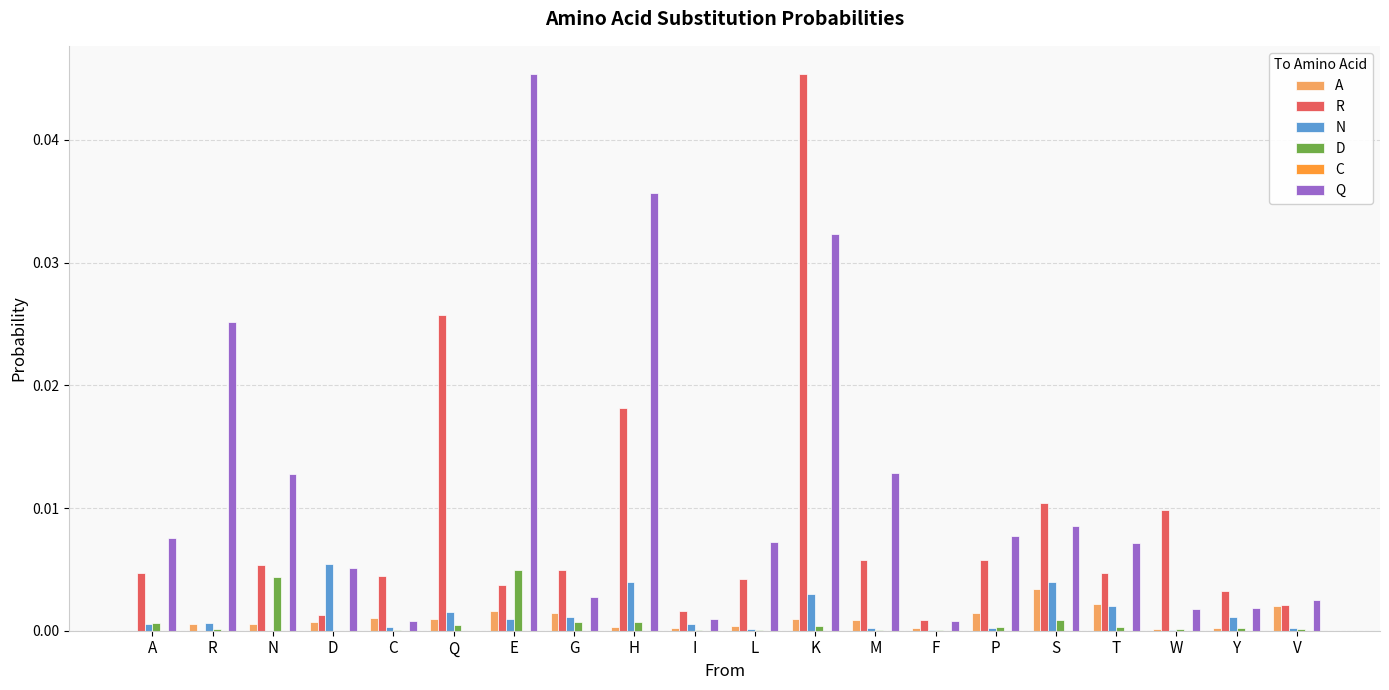

Which series has the largest total across all categories?

Q